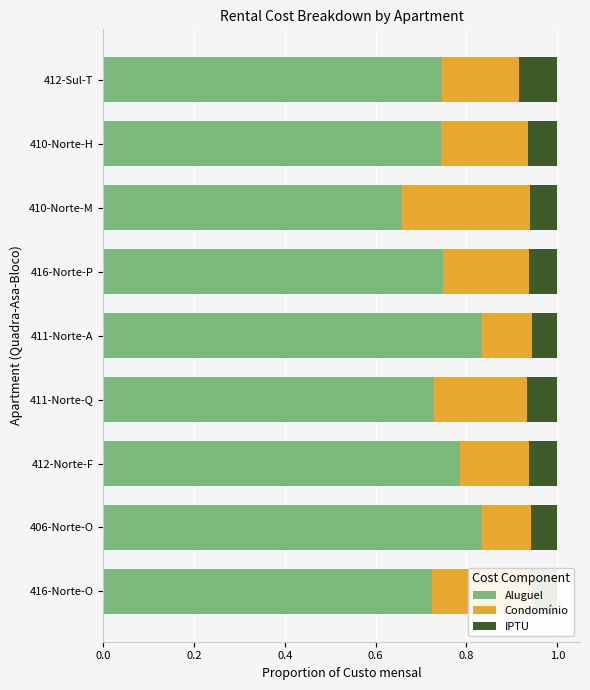

Count the Aluguel values in the range 0 to 1.

9